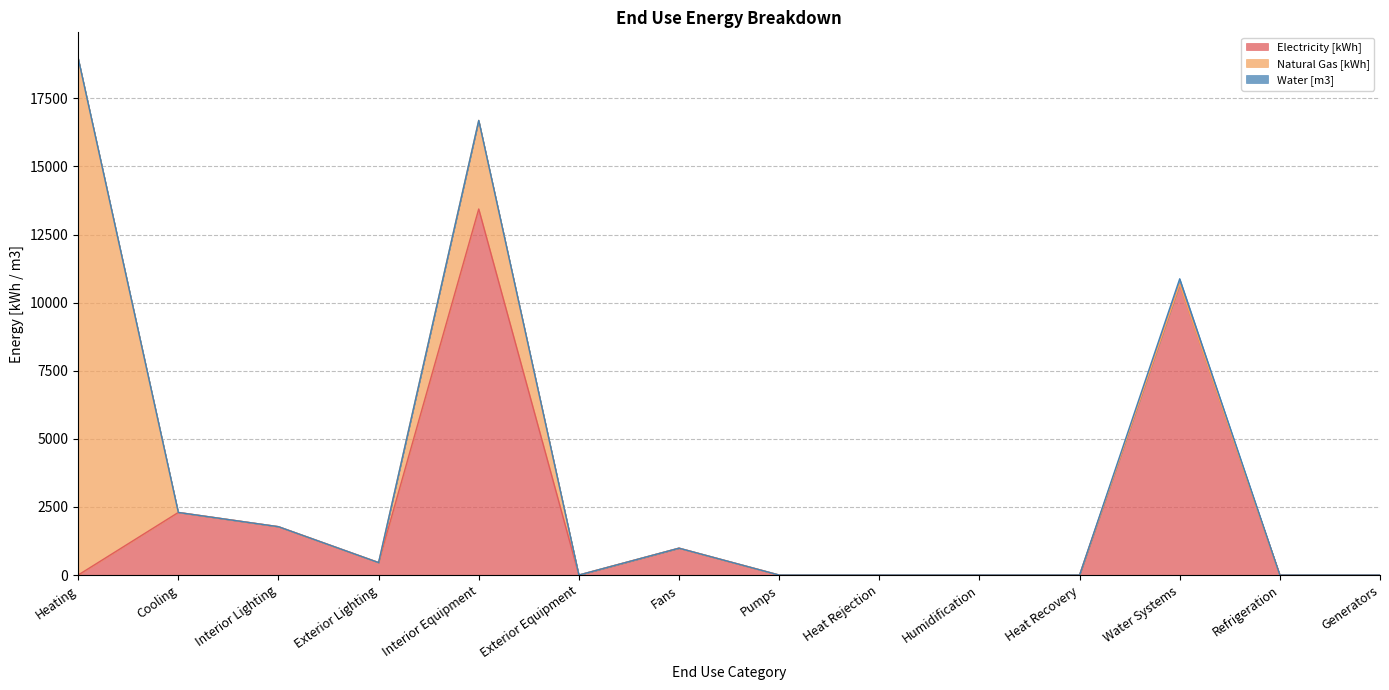

What is the label of the 14th point from the left?

Generators